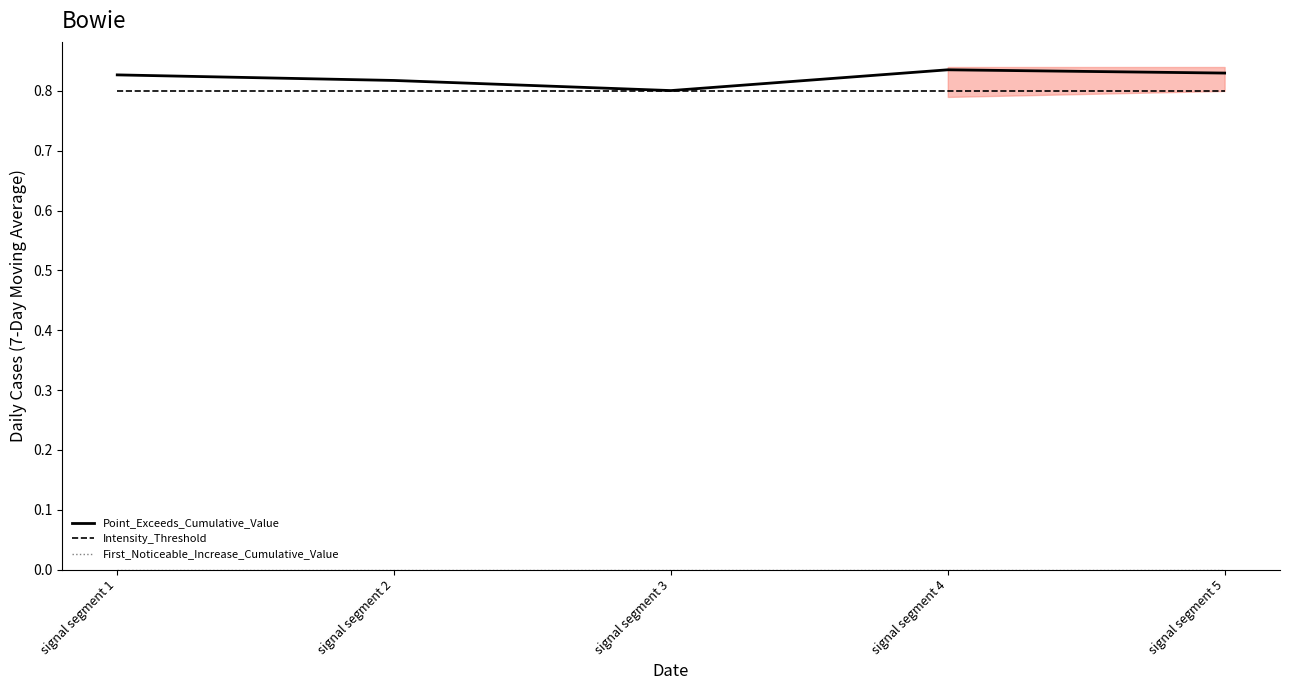

Is this an area chart (filled region under the line)?

No